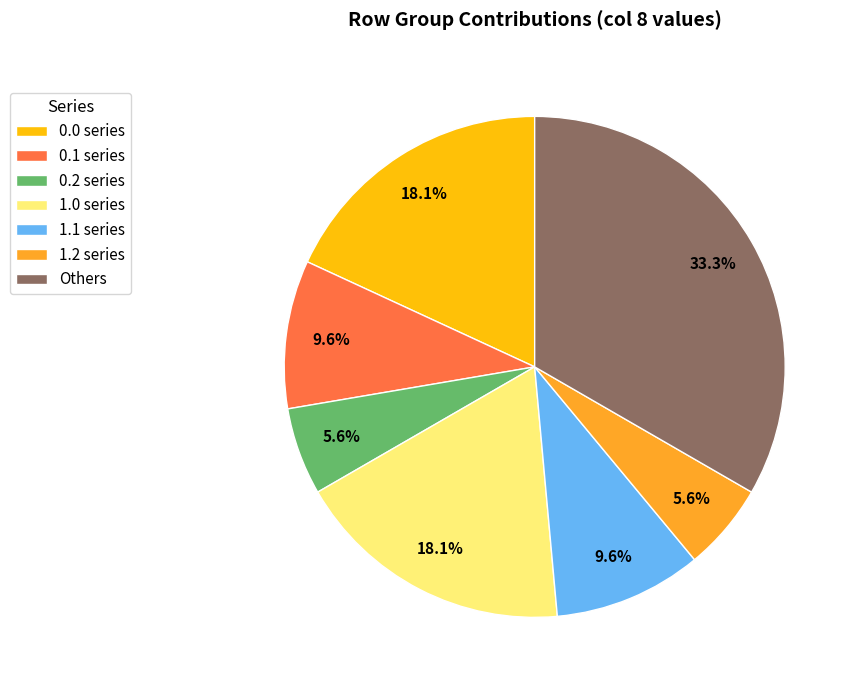

What percentage is NOT represented by 1.2 series?

94.4%